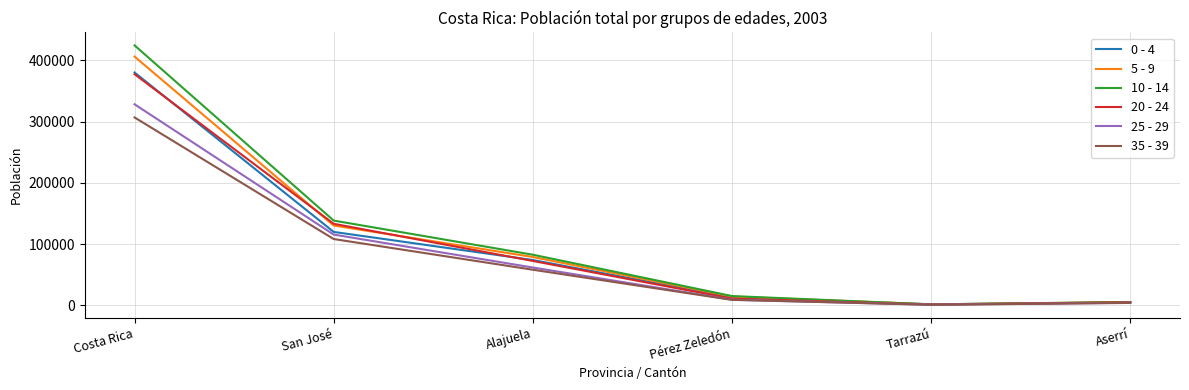

Reading right to left, extract all data points from this chart.

0 - 4: 5019	1773	13181	74088	119958	380133
5 - 9: 5422	1706	14403	79057	130380	406138
10 - 14: 5474	1698	15286	82756	138455	424417
20 - 24: 5037	1379	11017	72562	133226	377382
25 - 29: 4367	1095	9303	61851	115624	328281
35 - 39: 4059	1037	9068	58250	108337	306812